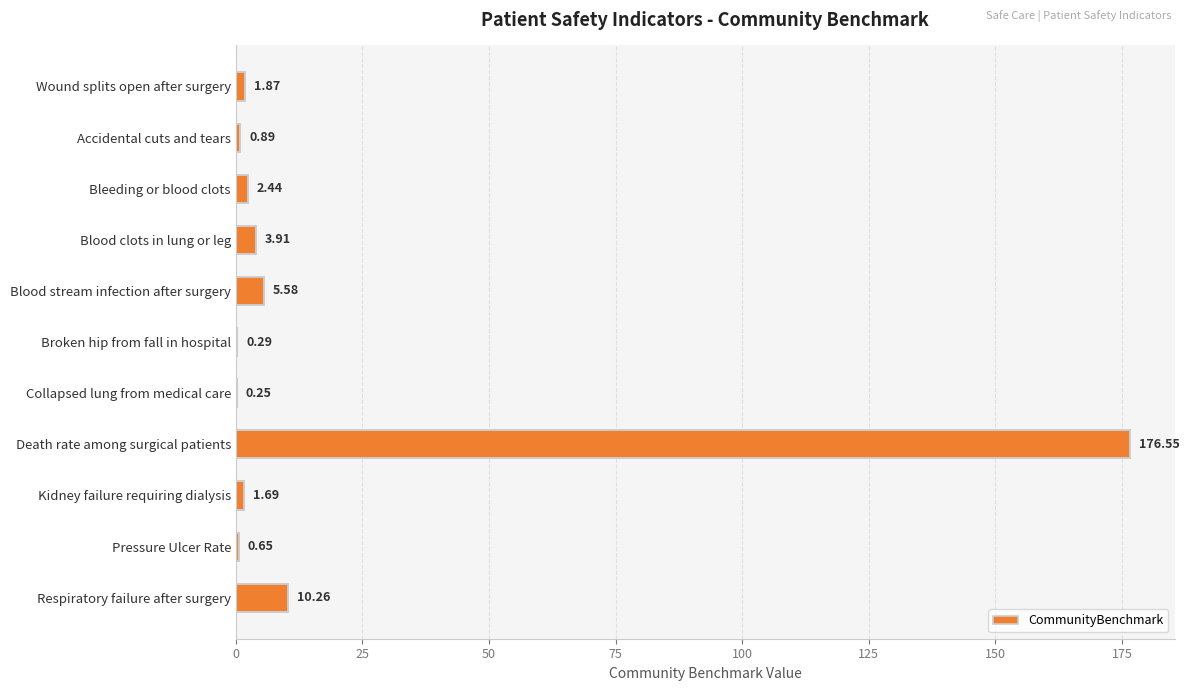

Where is the data nearest to the value 88?

Respiratory failure after surgery